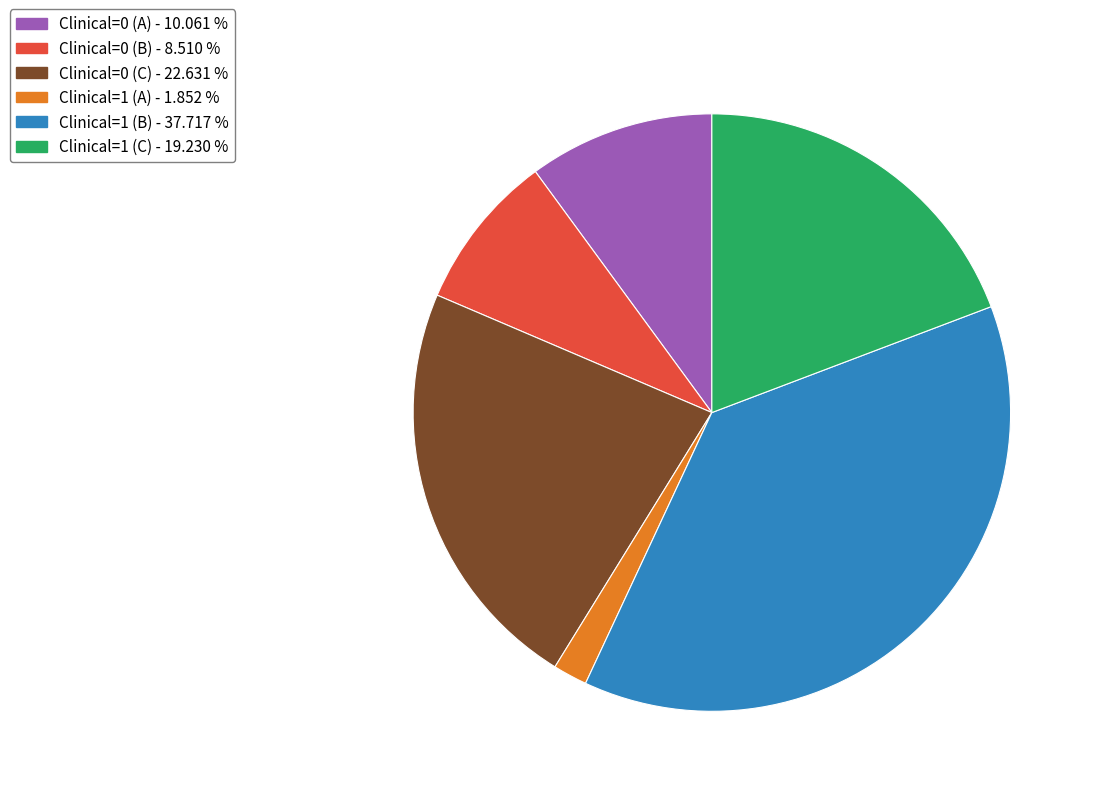

Count the number of slices in the pie.

6